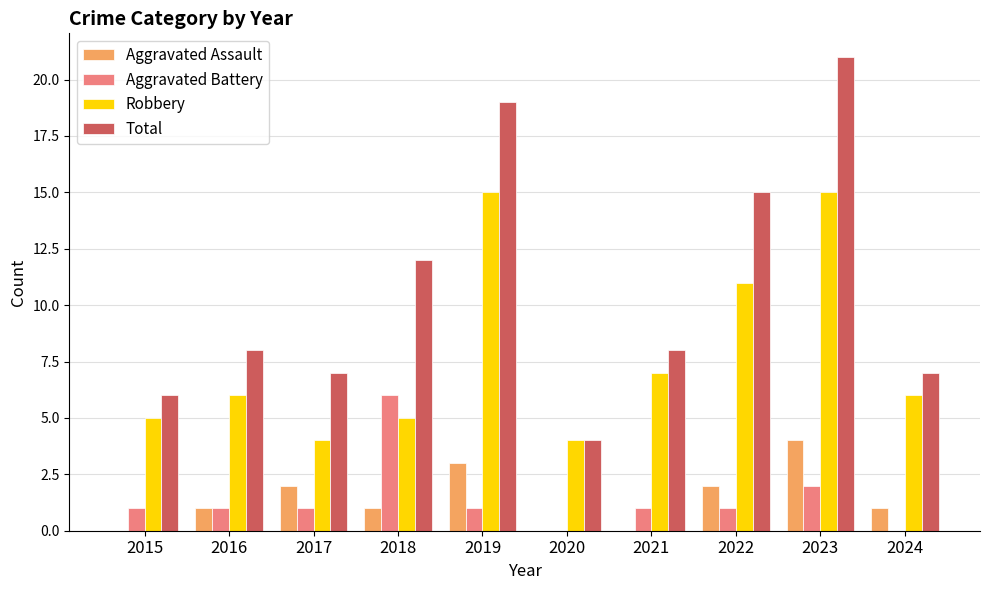

What are all the series names shown in the legend?

Aggravated Assault, Aggravated Battery, Robbery, Total